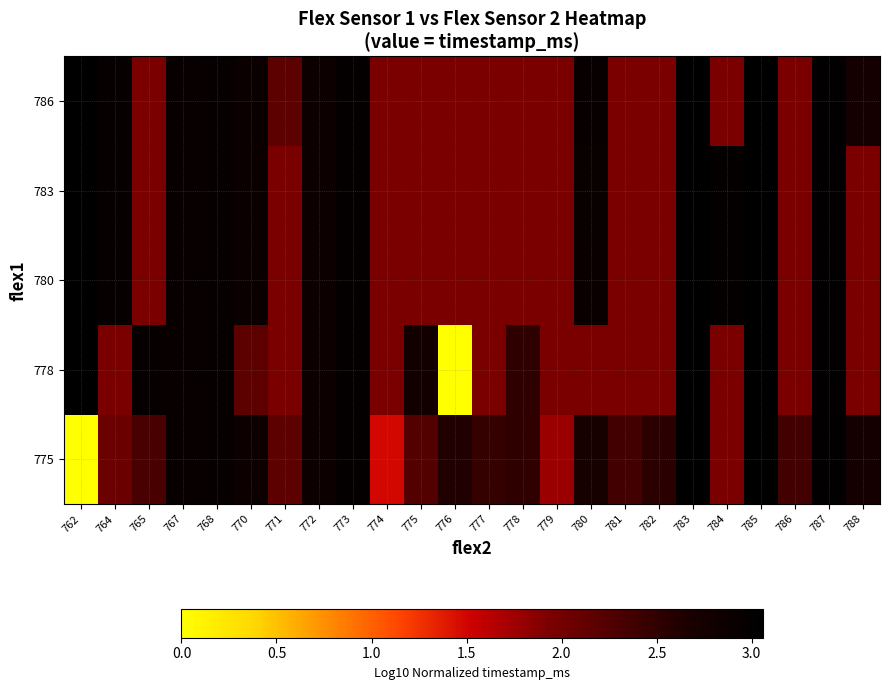

At how many categories does at least one series exceed 2?

22